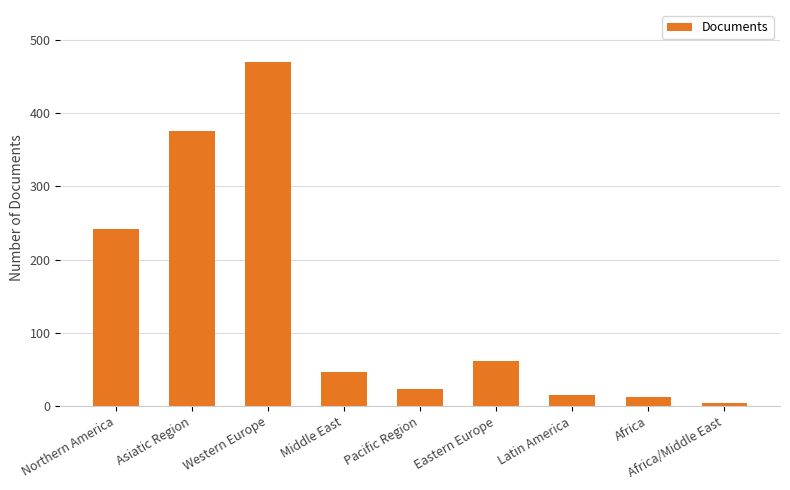

The chart shows a value of 46 at Middle East. True or false?

True